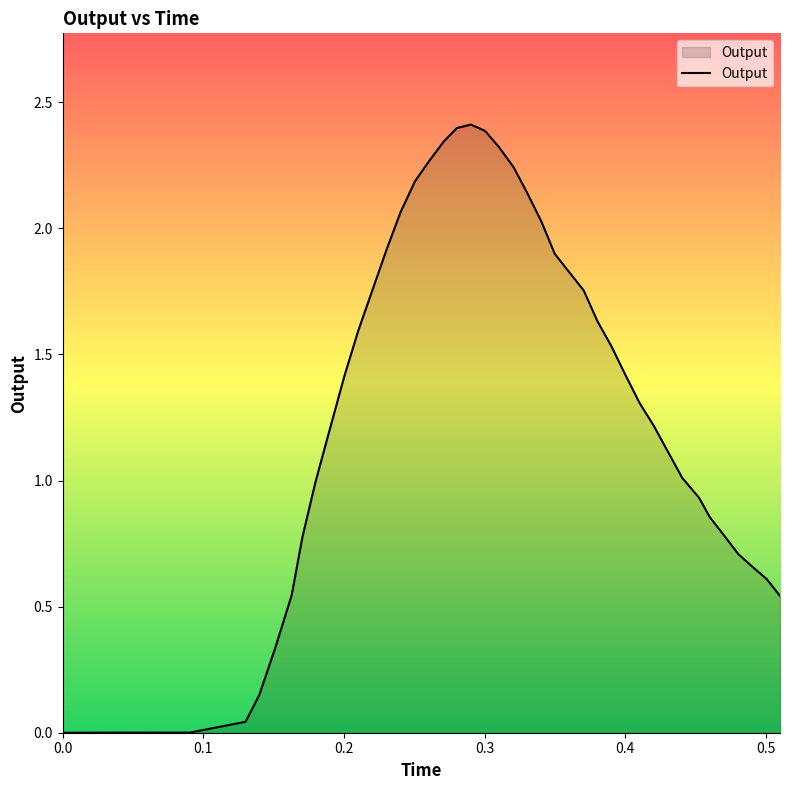

What is the greatest value displayed?

2.4